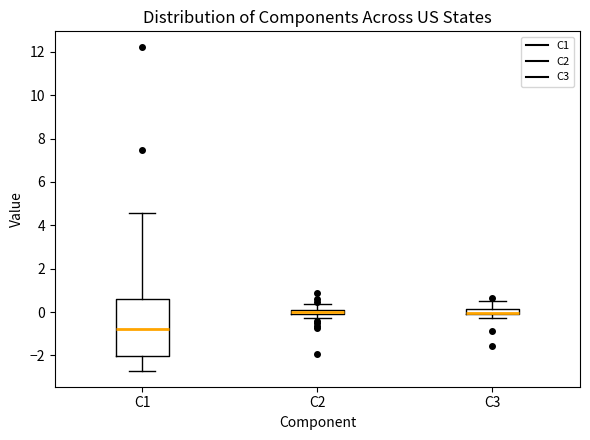

Where is the upper edge of the box for C1 on the y-axis? The values are not printed on the chart, so give them approximately, as read against the axis.

0.6